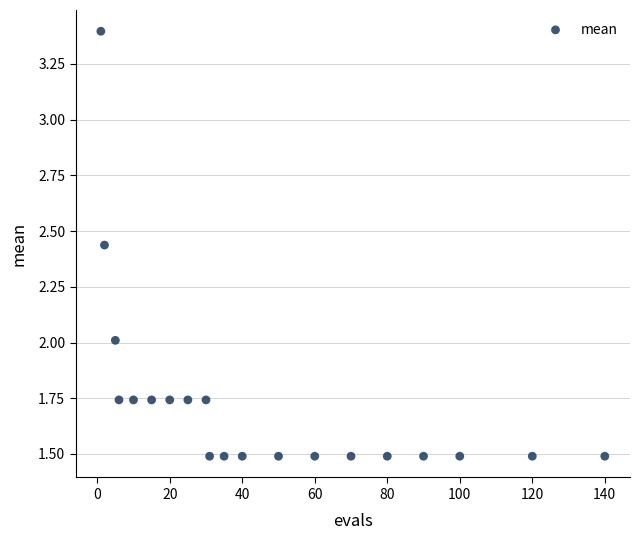

What is the range of Y values (max minus min)?

1.9